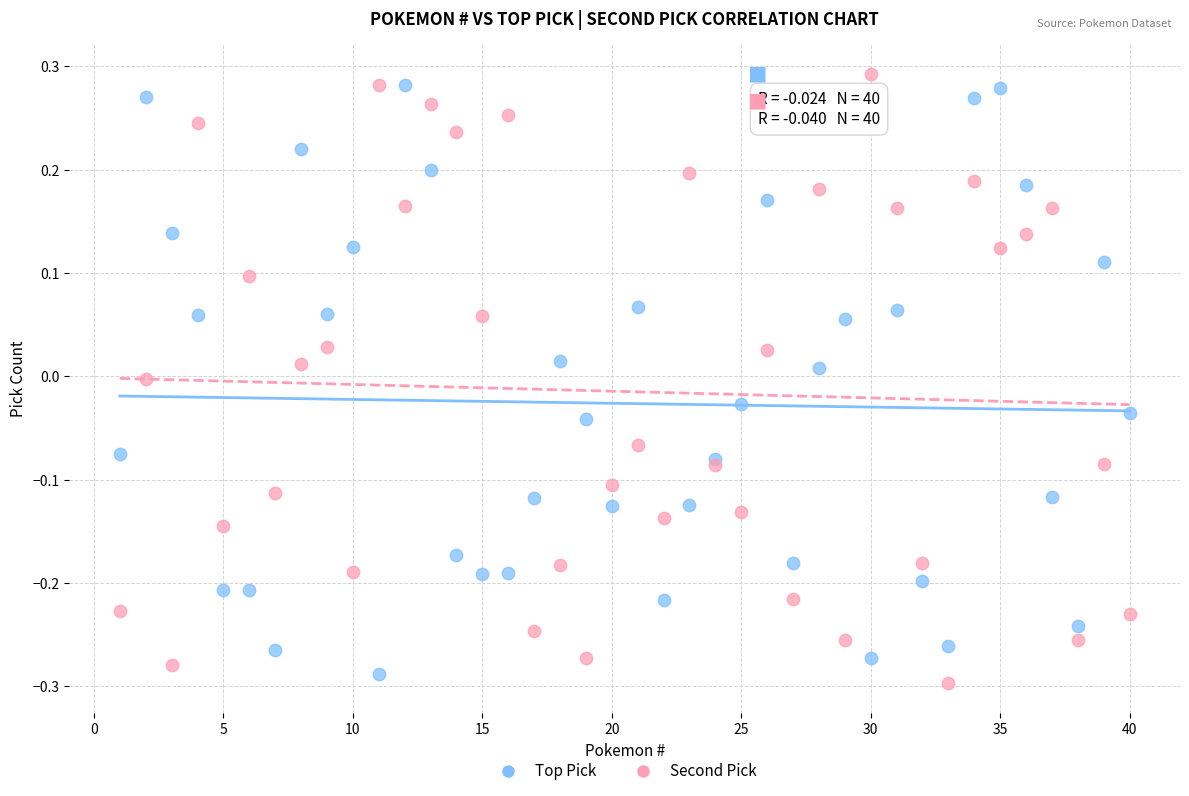

Which series contains the lowest Y value?

Second Pick